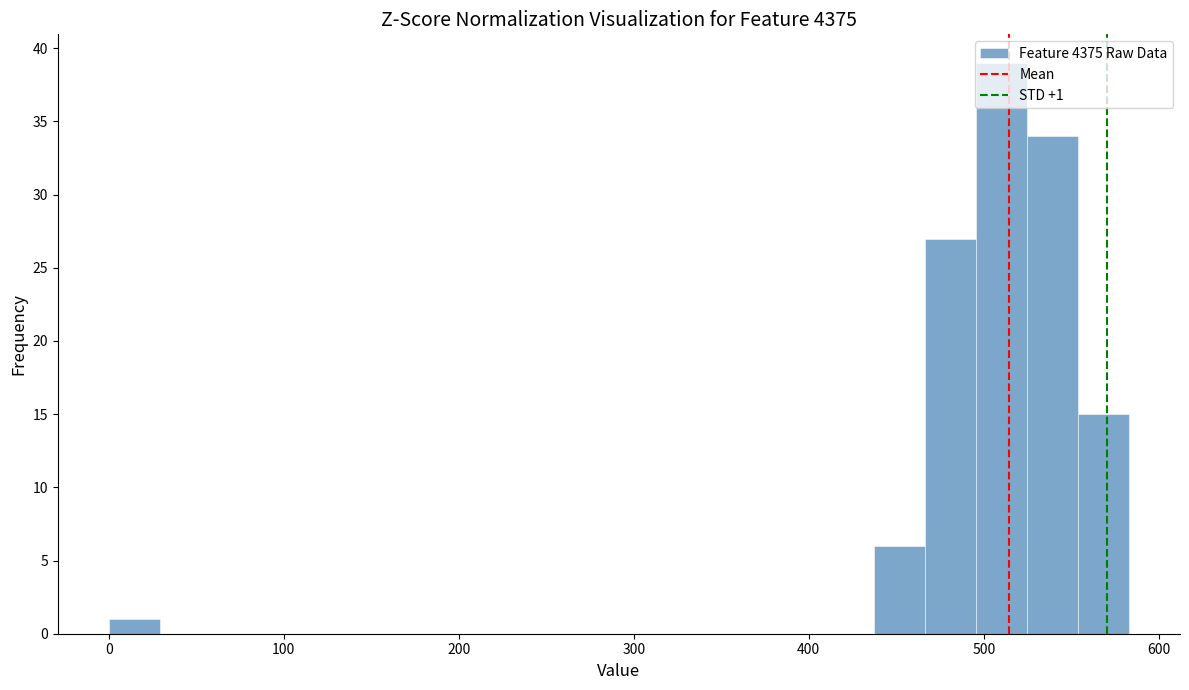

Around what value on the x-axis is the tallest bar? Give the approximate position of its centre, as read against the axis.

510